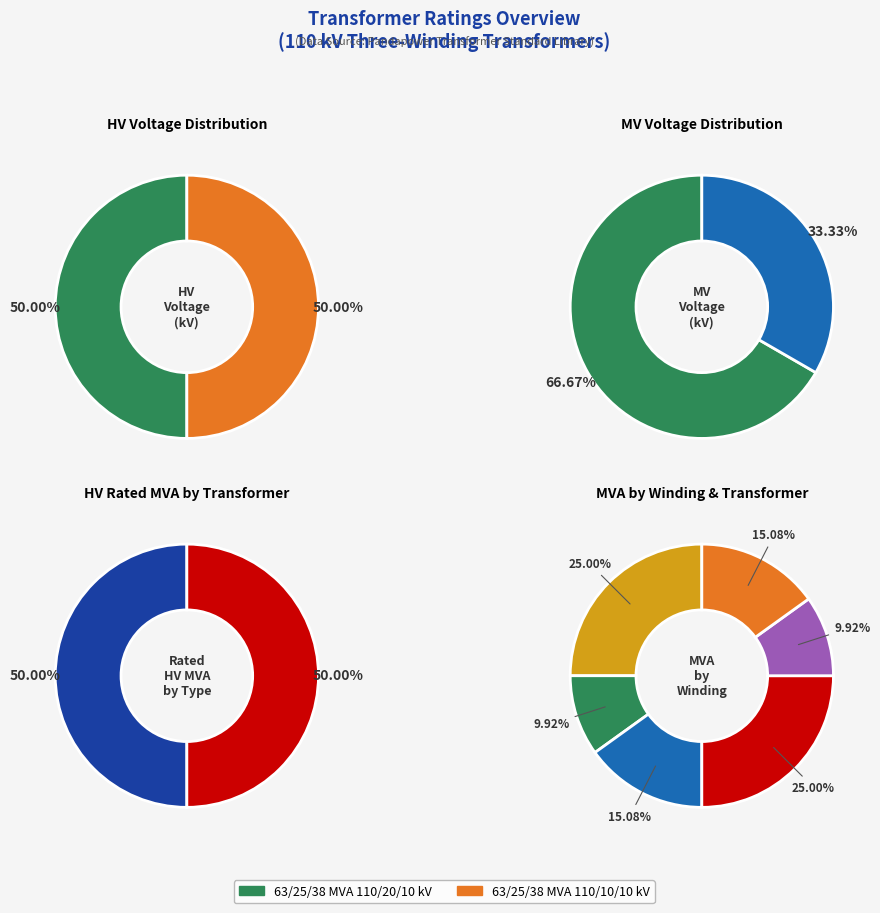

Is it true that vn_mv_kv is 38% of the pie?

False